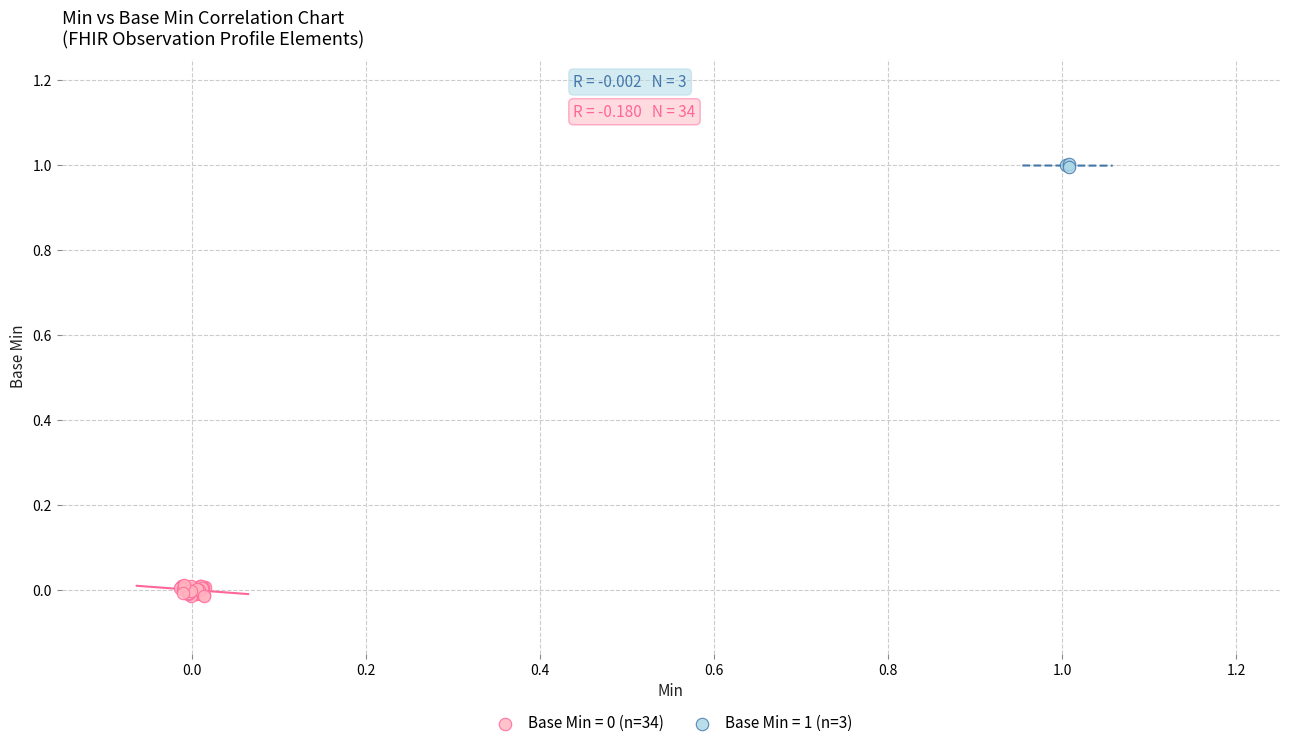

Which series contains the highest Y value?

Base Min = 1 (n=3)